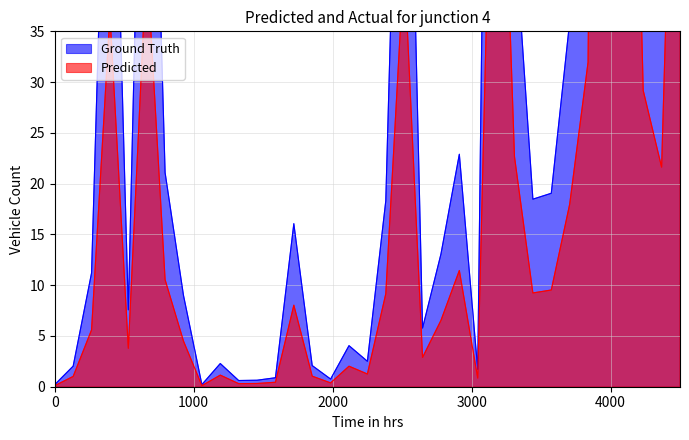

What is the highest value of the Predicted series?

219.0